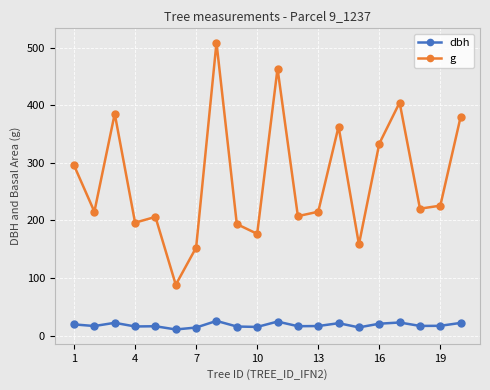

True or false: g and dbh intersect in this chart.

False